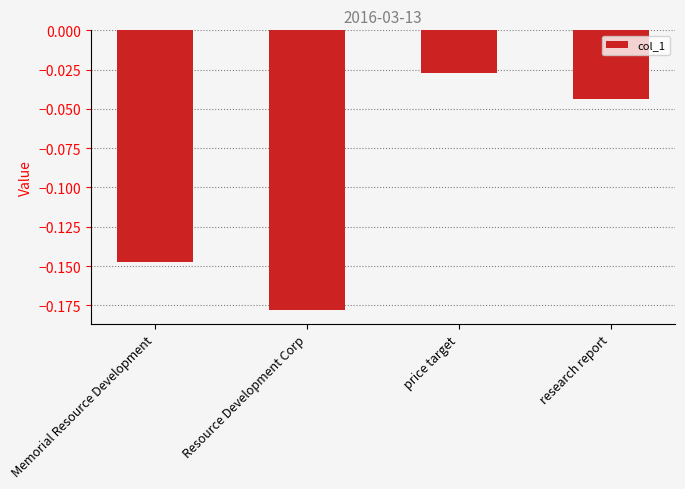

List the labels in order of value, largest first.

price target, research report, Memorial Resource Development, Resource Development Corp